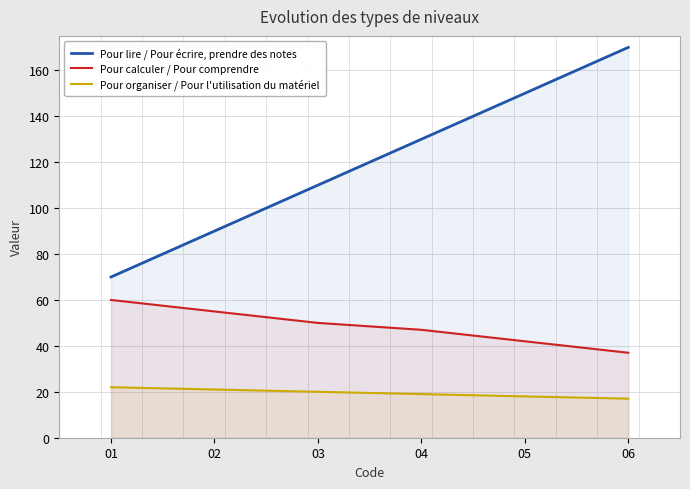

True or false: Pour calculer / Pour comprendre has more than 0 interior local peaks.

False